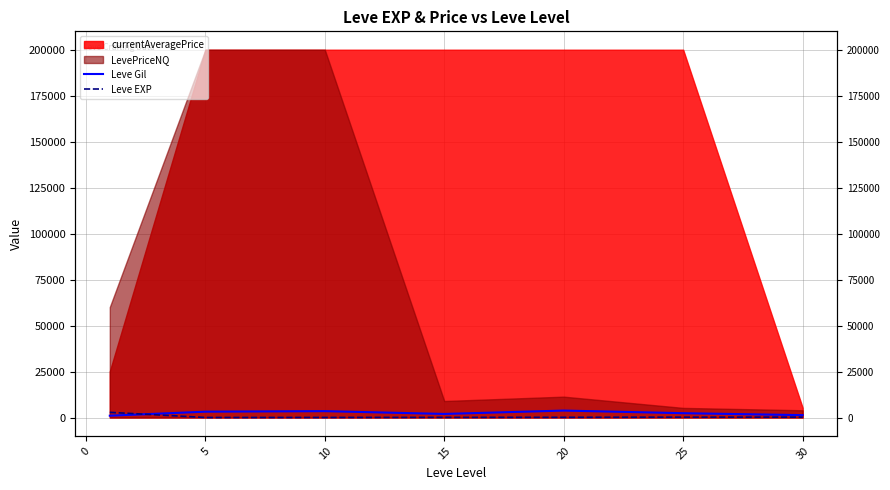

How many categories are shown in the chart?

7